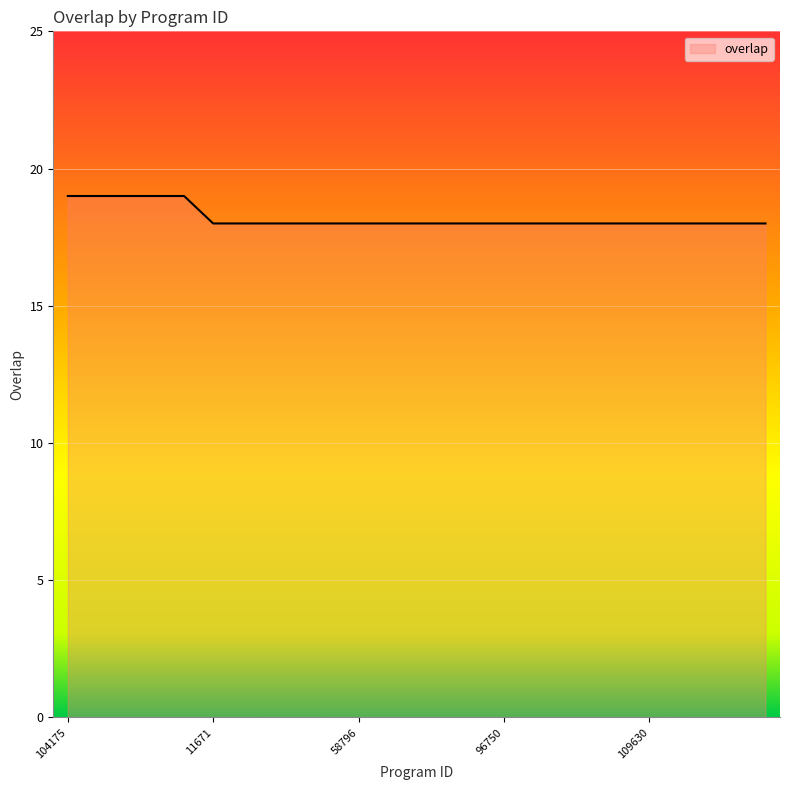

What is the smallest value displayed?

18